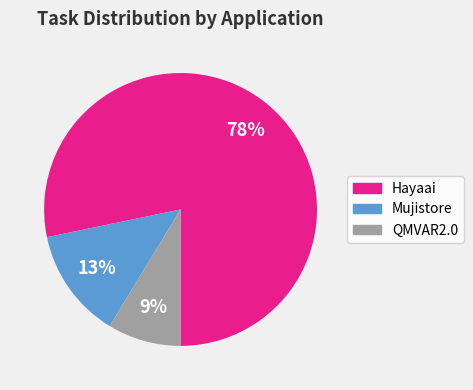

To the nearest percent, what is the average slice percentage?

33%